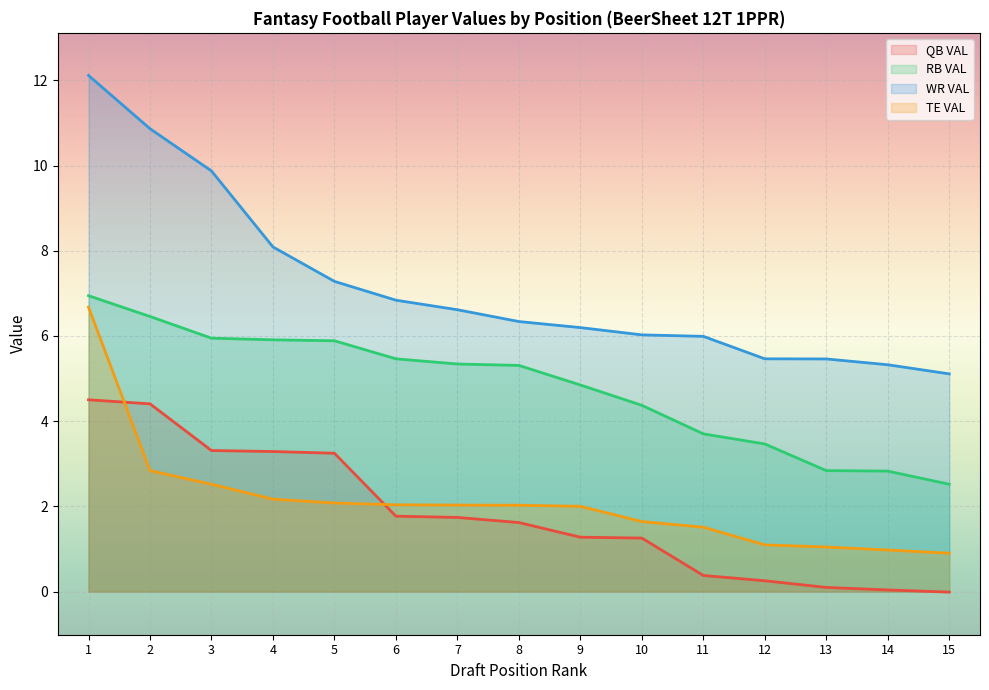

True or false: TE VAL and RB VAL intersect in this chart.

False